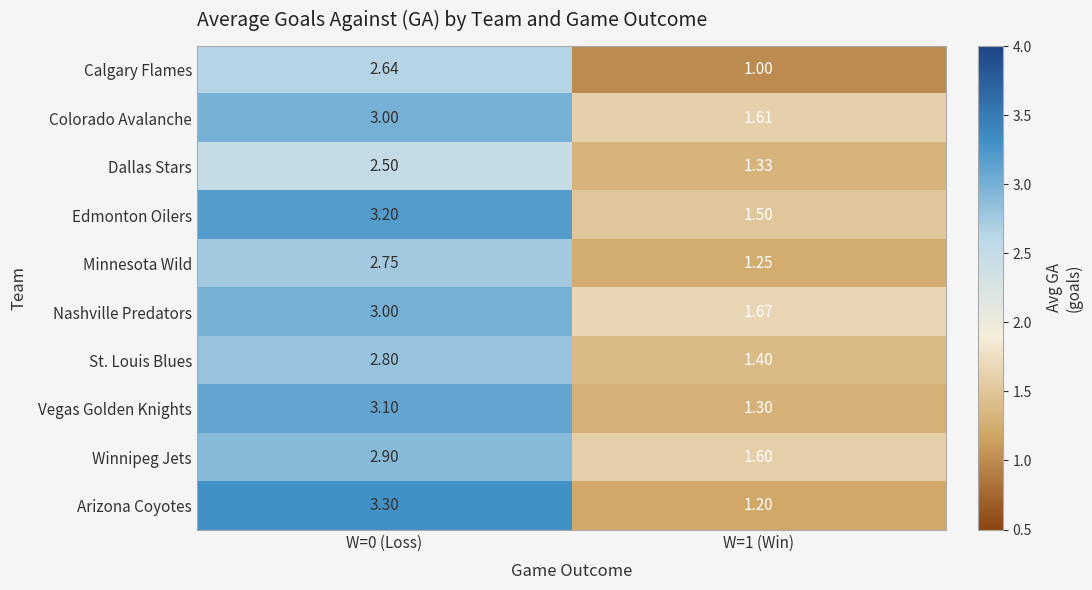

At how many categories does at least one series exceed 3?

1